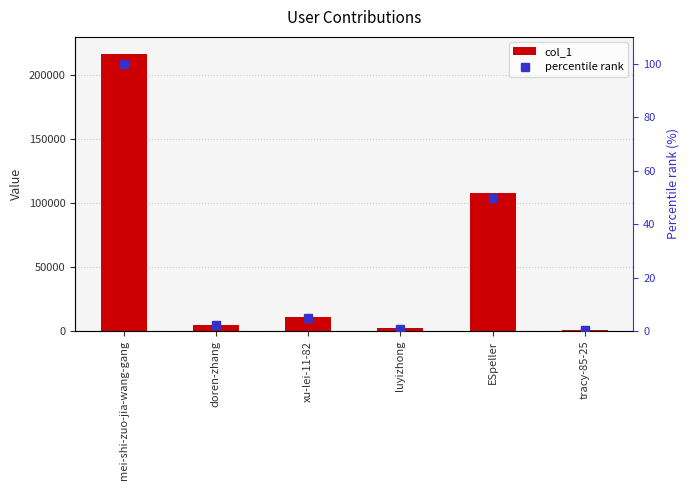

What is the sum of all percentile rank values?

158.3